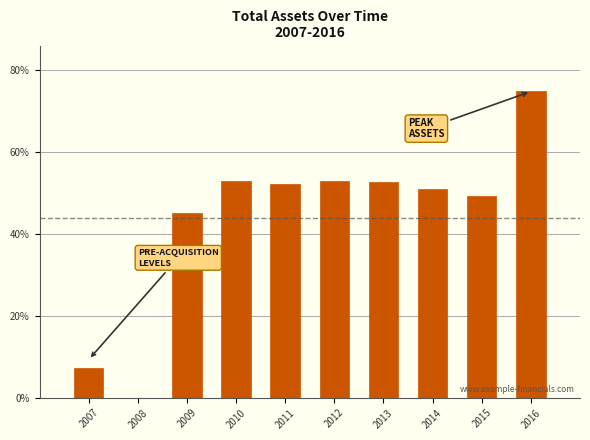

Which has a higher value, 2010 or 2015?

2010